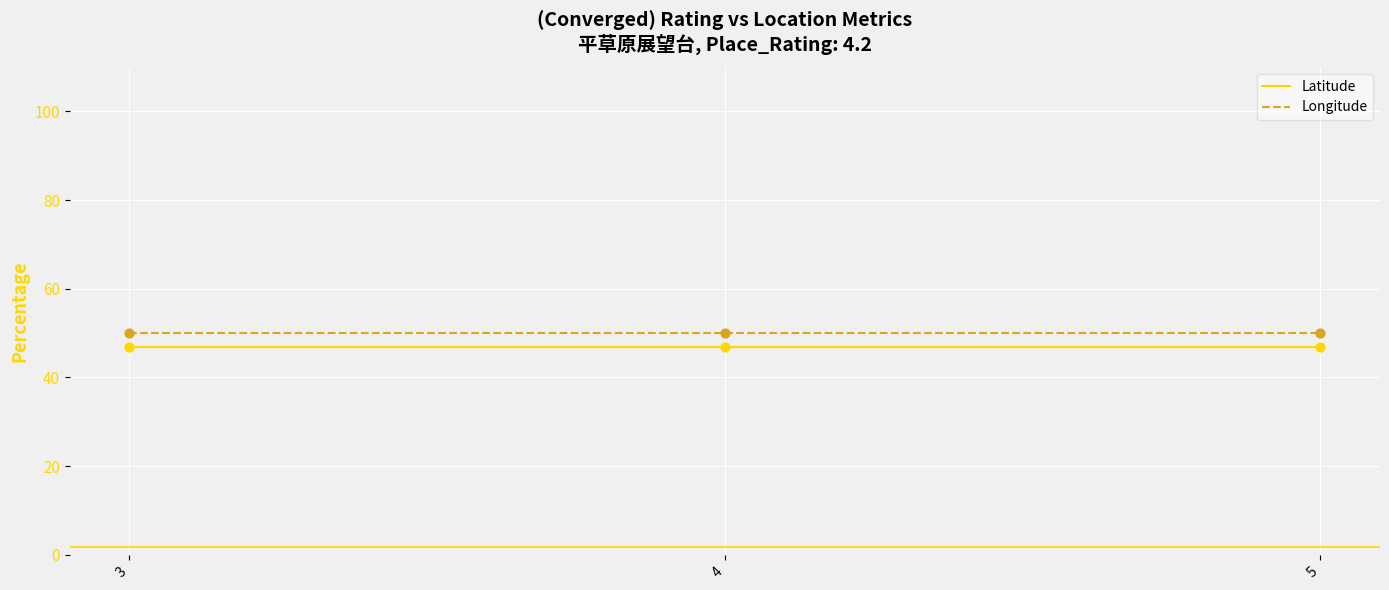

What is the spread (max minus min) of values at 5?

3.2